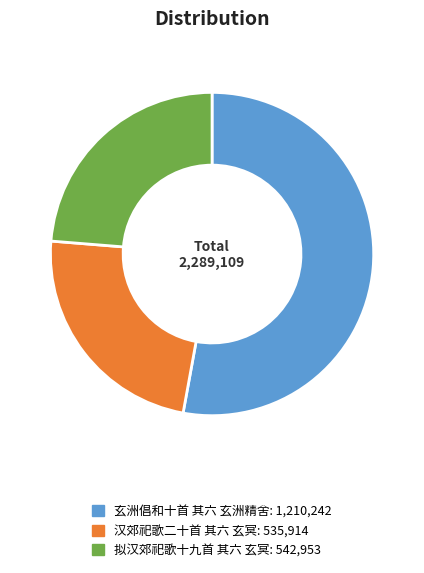

How many segments does this pie chart have?

3